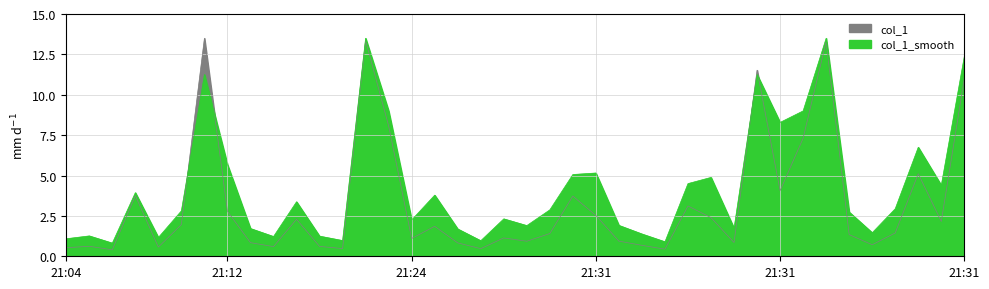

True or false: col_1 and col_1_smooth cross at least once.

True